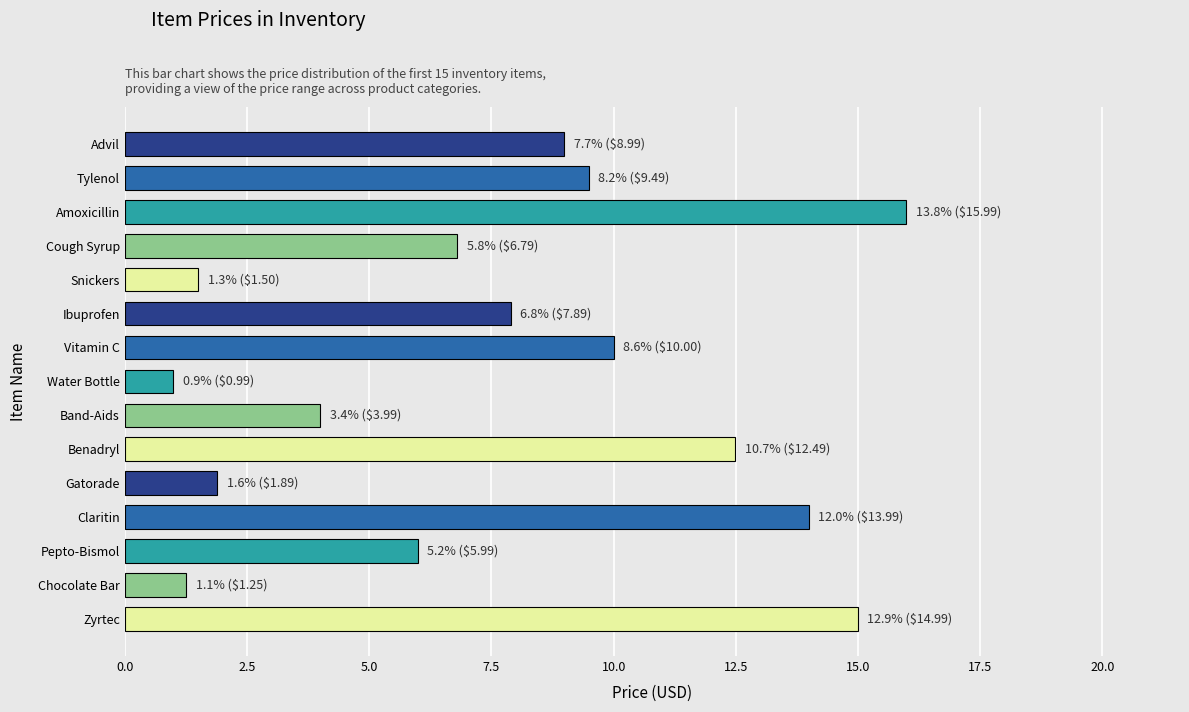

Rank the categories by value from highest to lowest.

Amoxicillin, Zyrtec, Claritin, Benadryl, Vitamin C, Tylenol, Advil, Ibuprofen, Cough Syrup, Pepto-Bismol, Band-Aids, Gatorade, Snickers, Chocolate Bar, Water Bottle